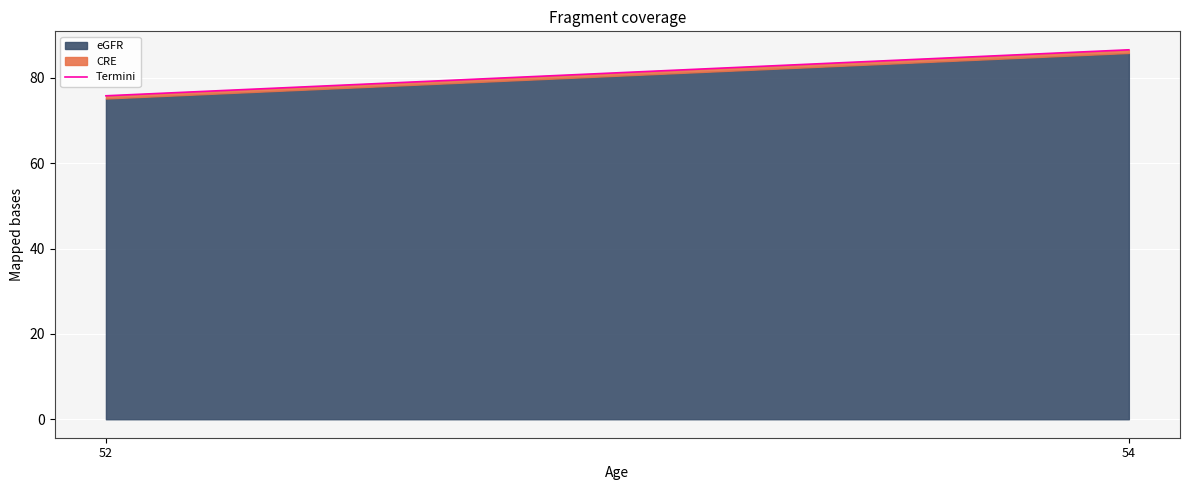

At which label is eGFR closest to 80?

52